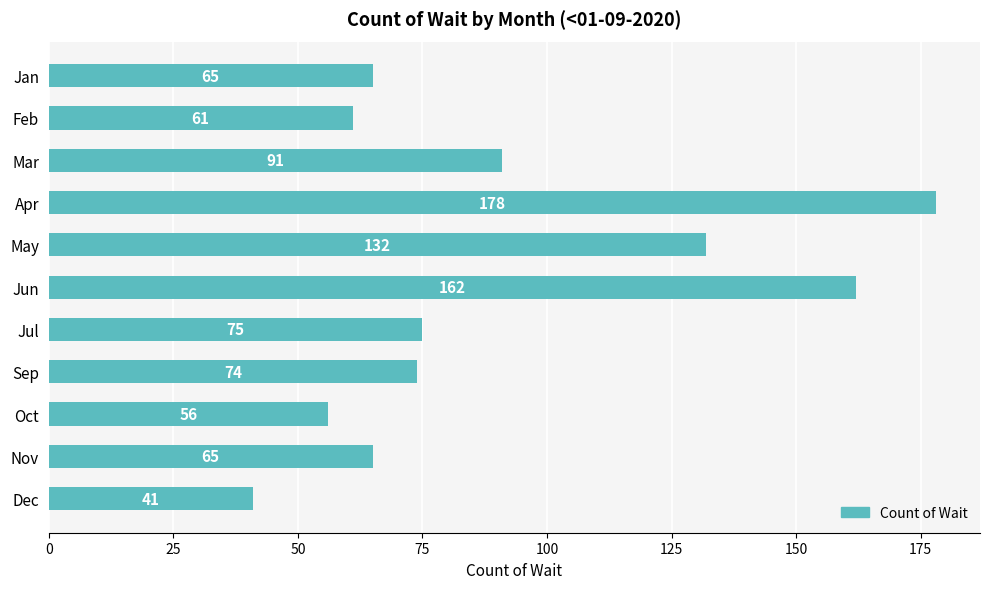

How many data points are less than 74?

5